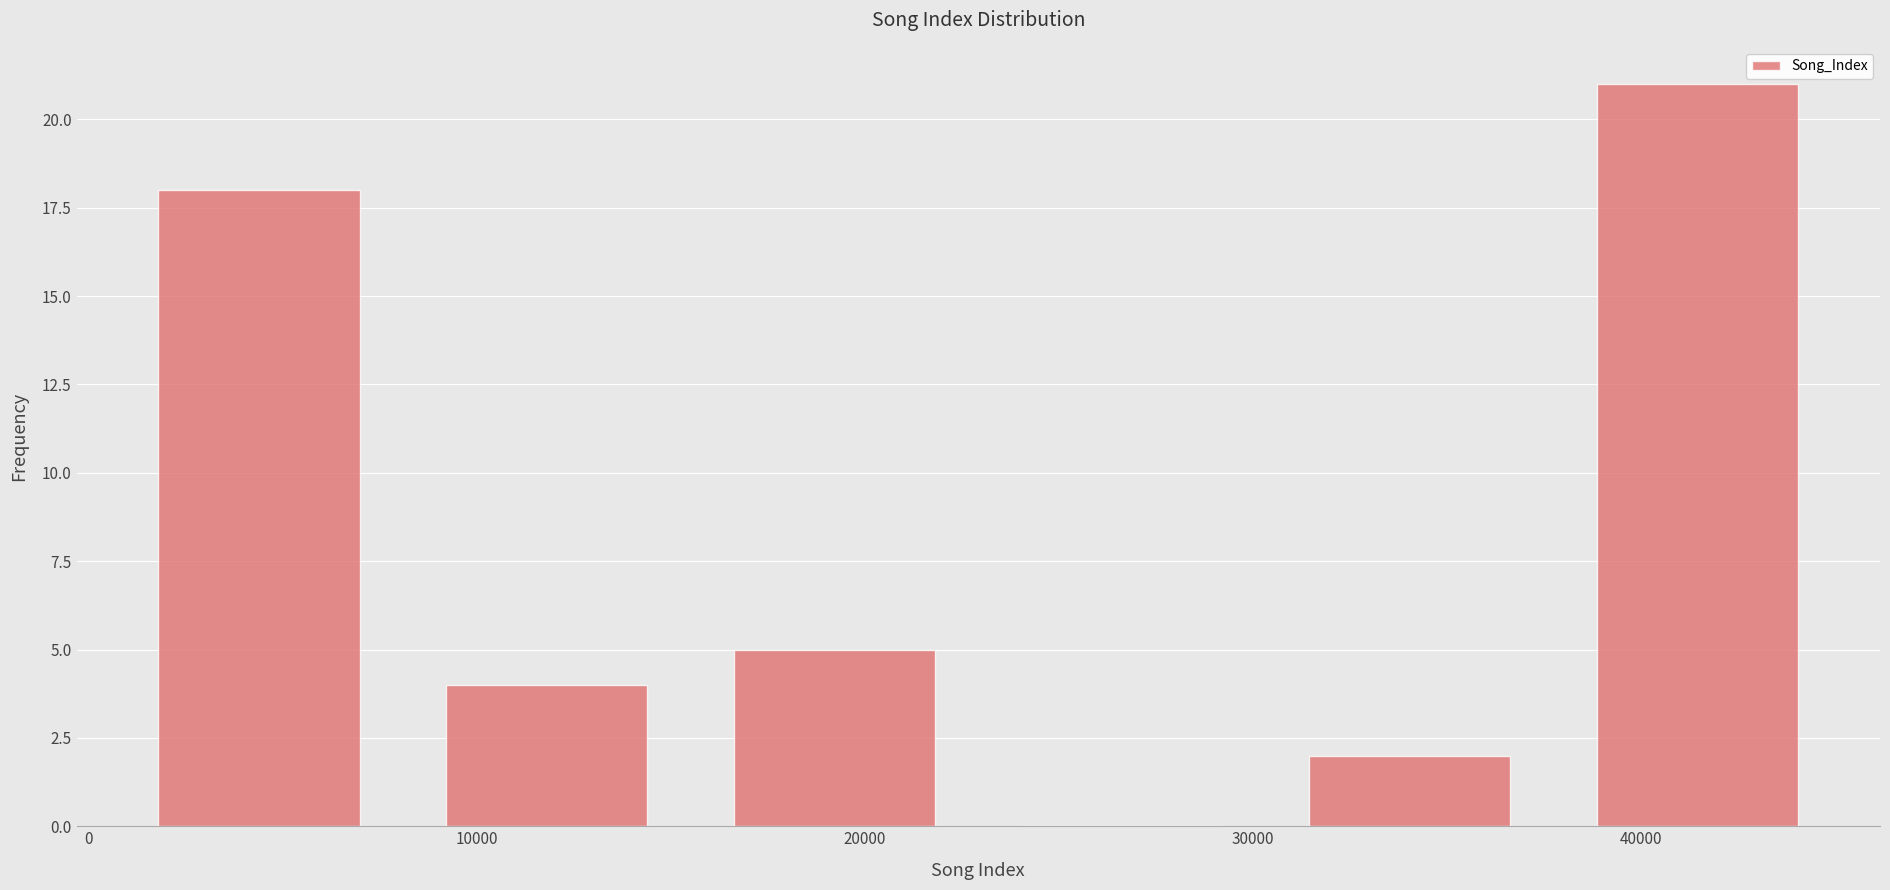

Reading left to right, list every bar in this chart as the range it spans on the x-axis followed by its height. Neither the bar edges nor the heights are printed on the chart, so give them approximately, as read against the axes.

1000 to 8000: 18
8000 to 16000: 4
16000 to 23000: 5
23000 to 30000: 0
30000 to 38000: 2
38000 to 45000: 21